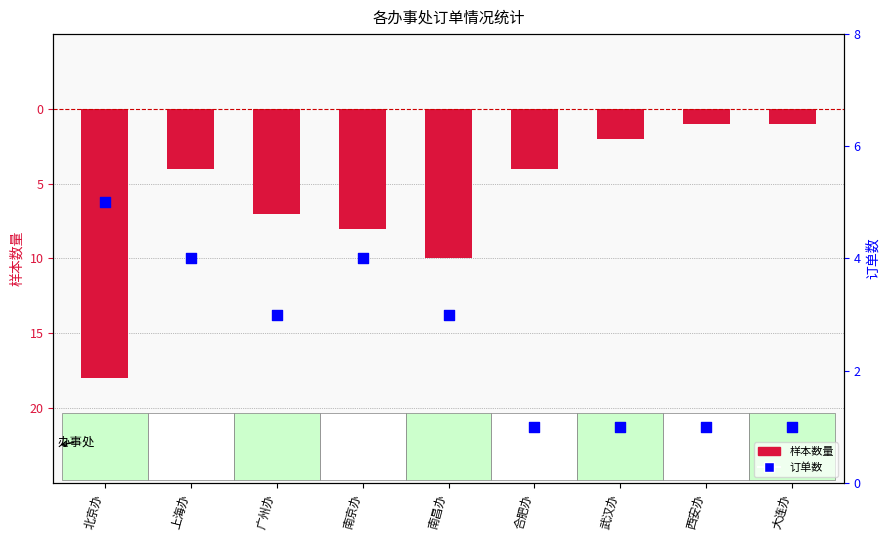

Which series reaches the minimum Y coordinate?

样本数量